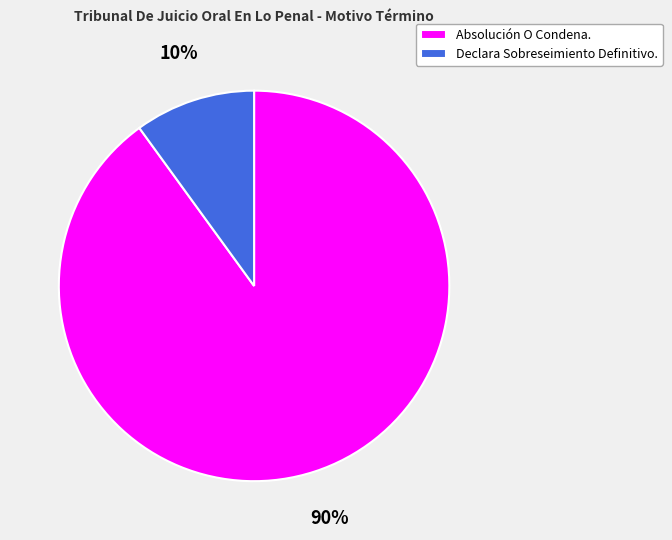

Do Declara Sobreseimiento Definitivo. and Absolución O Condena. together represent more than half of the pie?

Yes